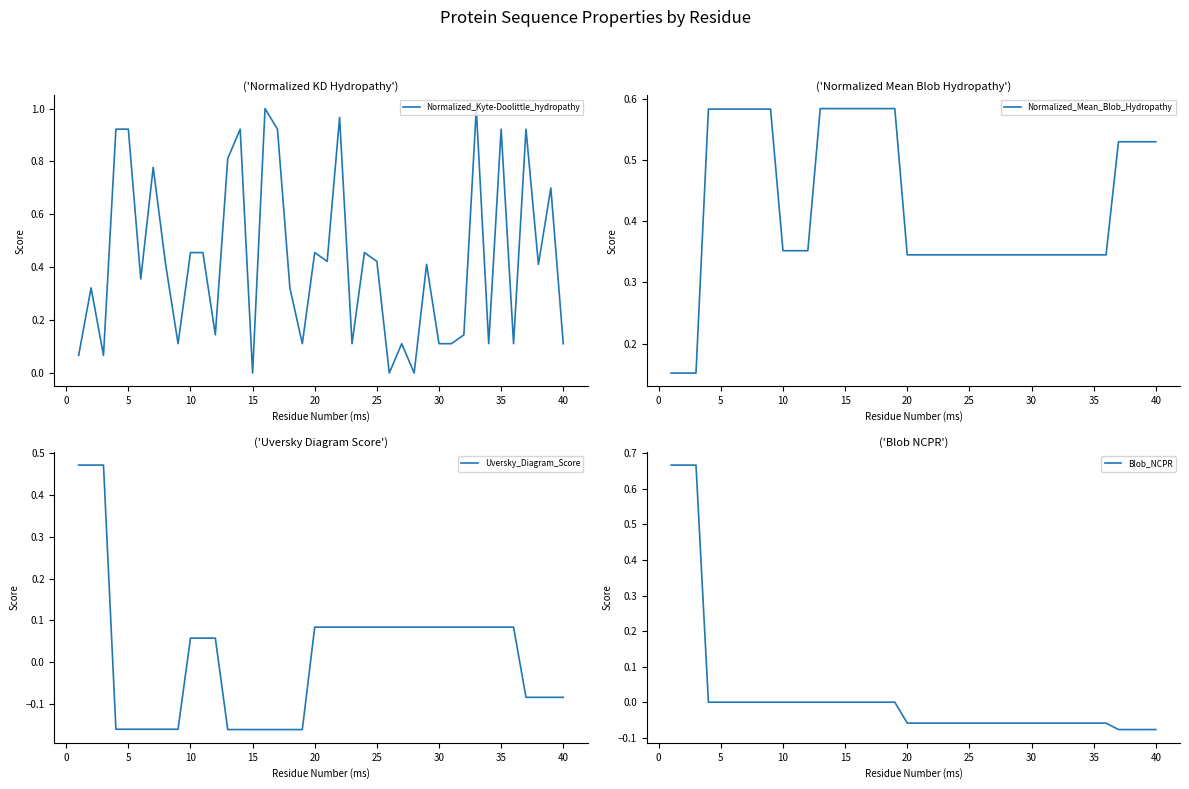

True or false: Uversky_Diagram_Score has a value of -0.1 at 40.

True